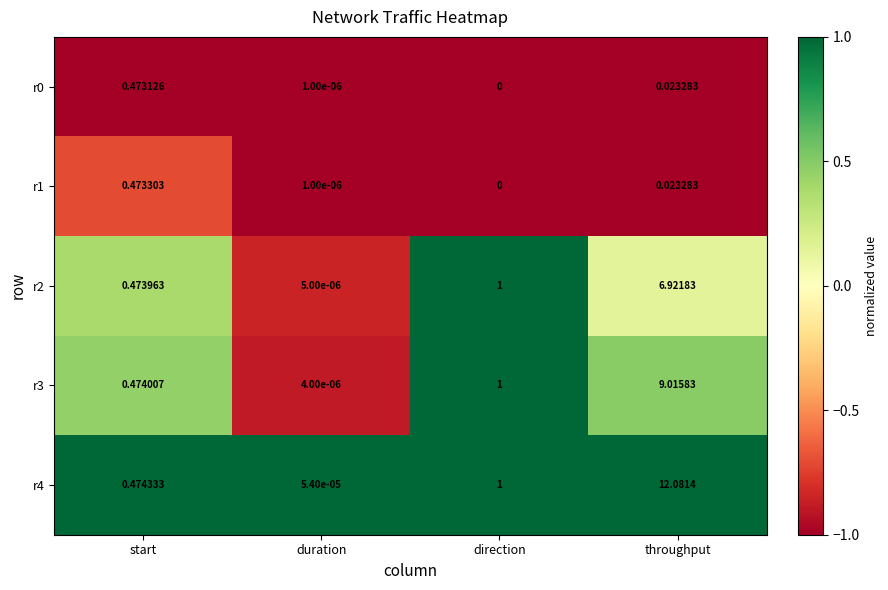

At which category does the chart reach its minimum across all series?

direction